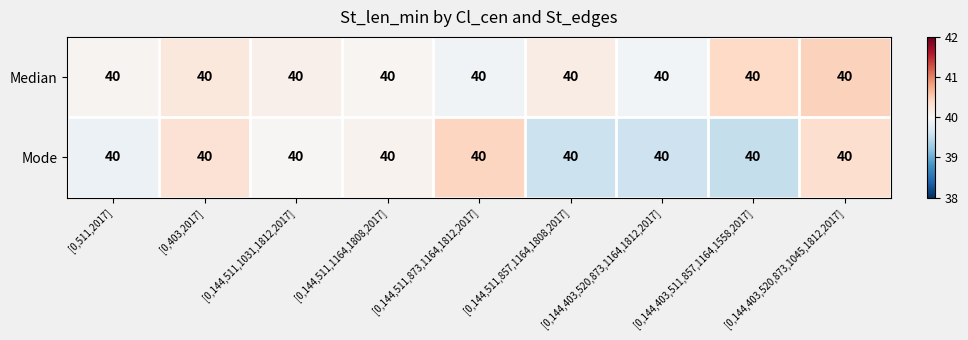

What value does the Mode series have at [0,144,403,520,873,1164,1812,2017]?

39.6